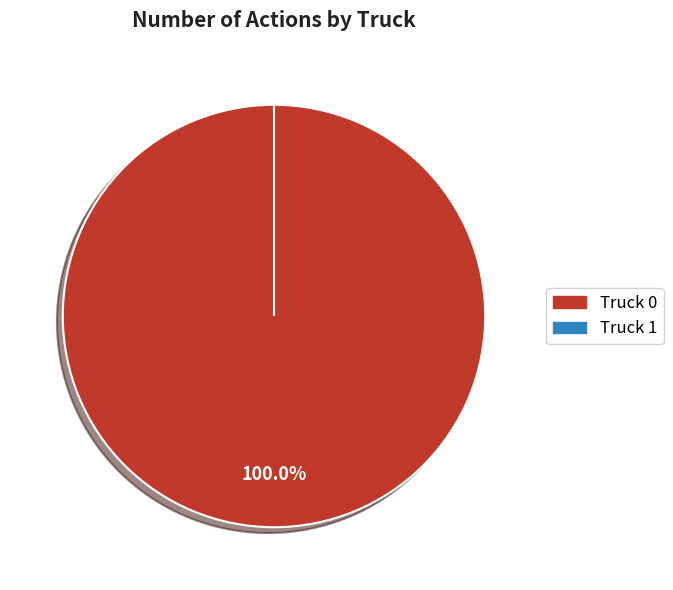

Do Truck 0 and Truck 1 together represent more than half of the pie?

Yes